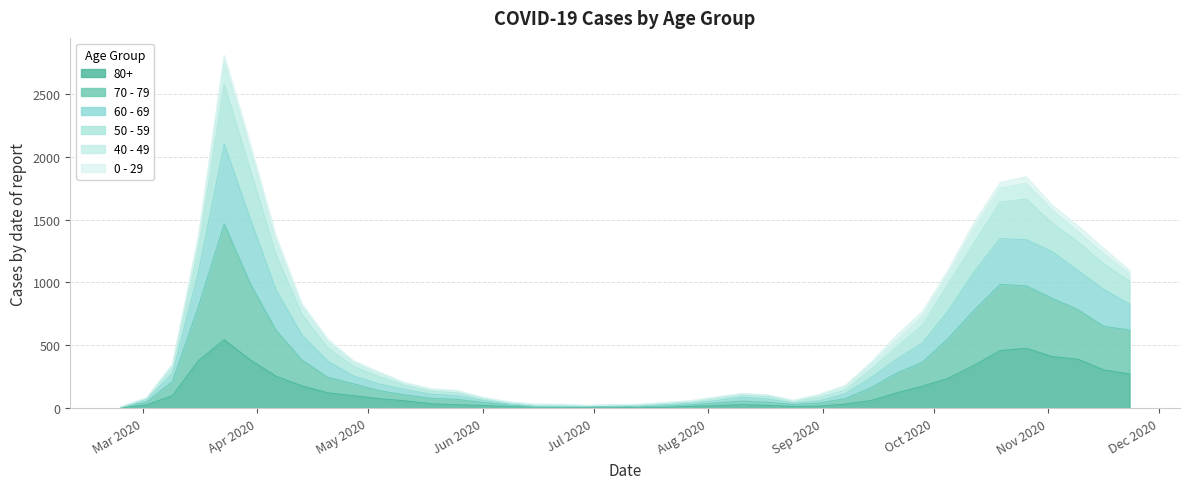

In 50 - 59, how many points are higher than both neighbors (excluding endpoints)?

3